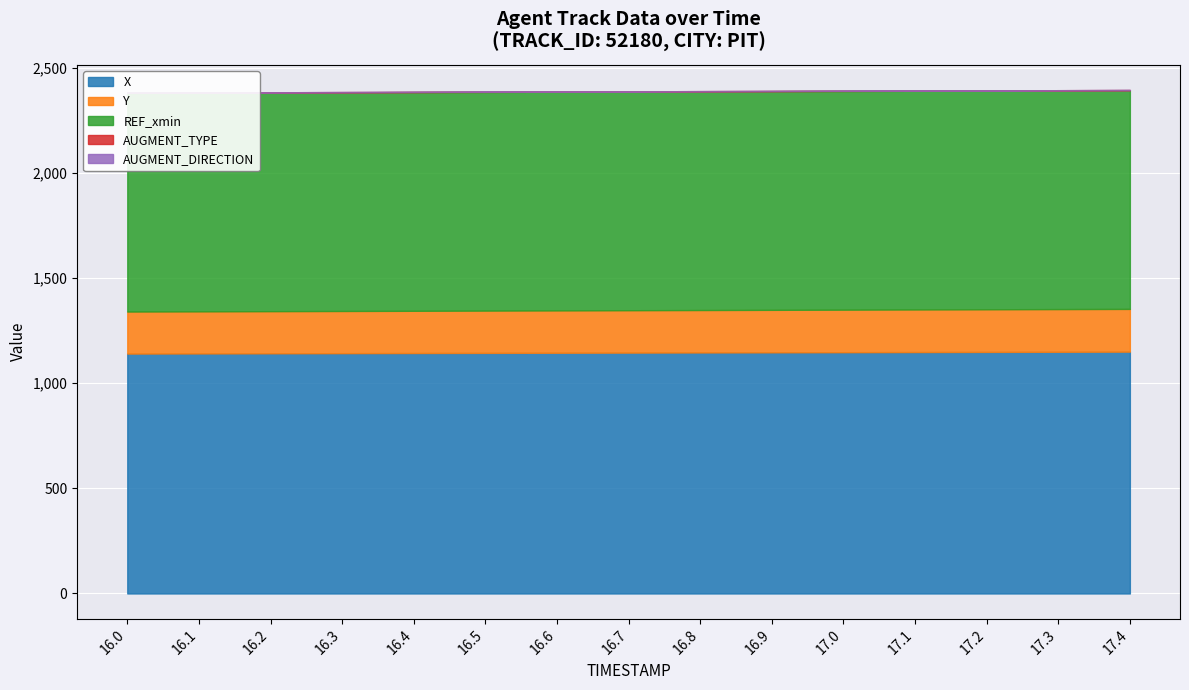

At which label does AUGMENT_TYPE reach its peak?

16.0